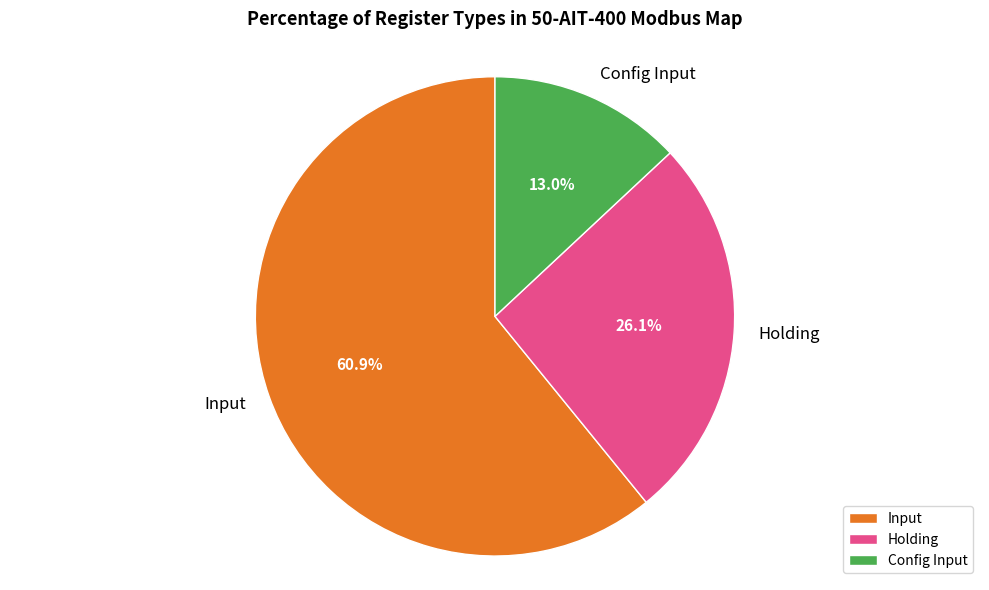

How many segments does this pie chart have?

3